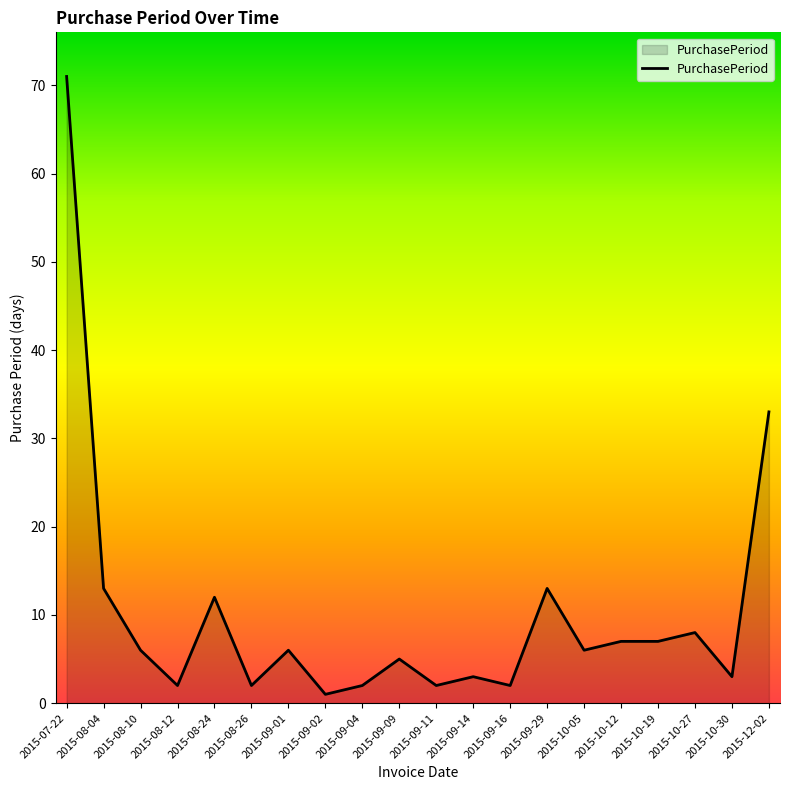

Where is the first local maximum?

2015-08-24